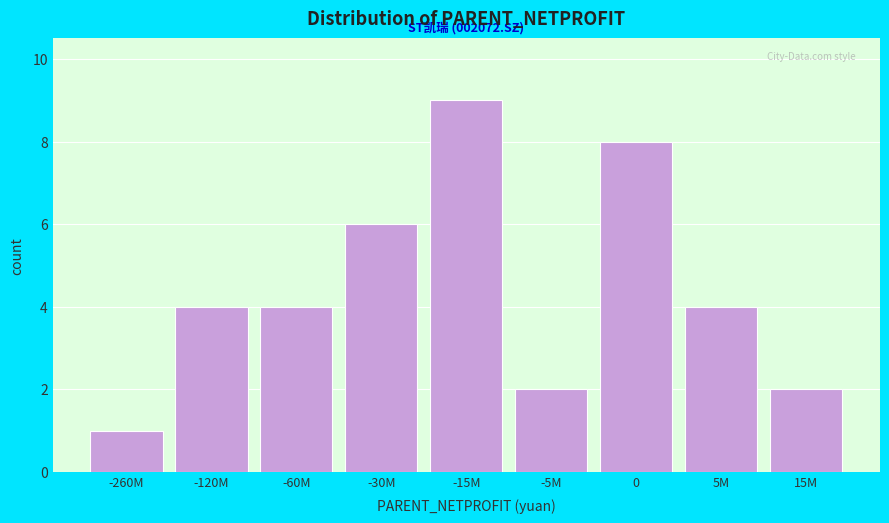

Reading left to right, extract all data points from this chart.

-260M=1	-120M=4	-60M=4	-30M=6	-15M=9	-5M=2	0=8	5M=4	15M=2